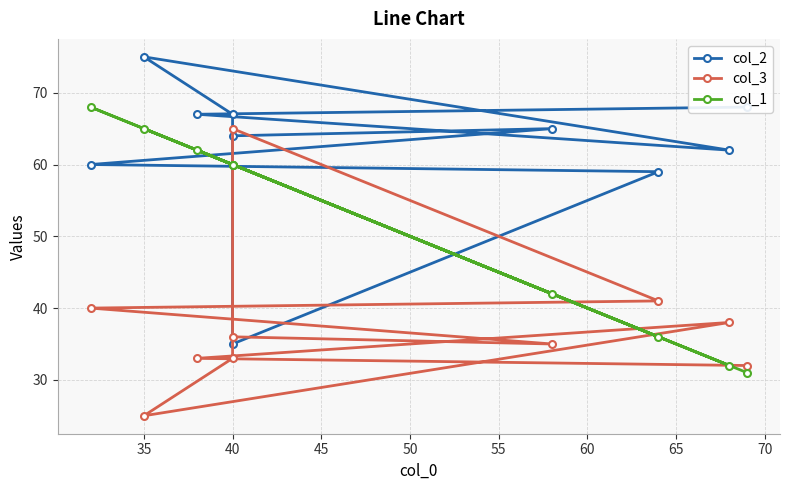

Rank the series by their average value, from lowest to highest.

col_3, col_1, col_2